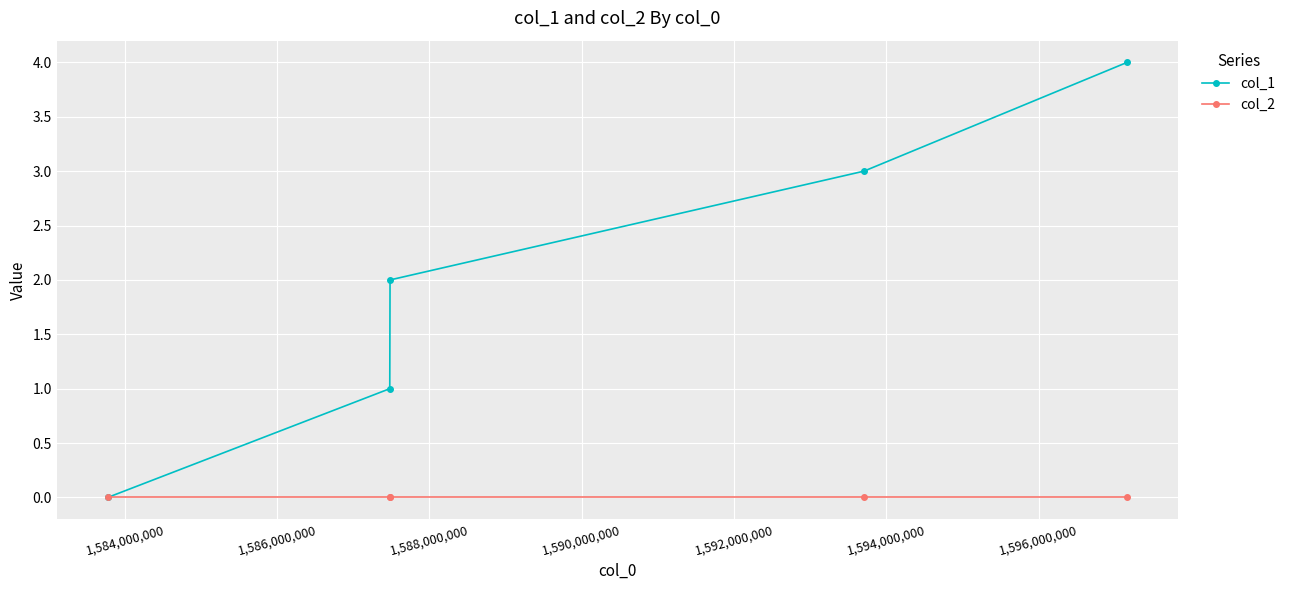

Rank the series by their maximum value, from highest to lowest.

col_1, col_2